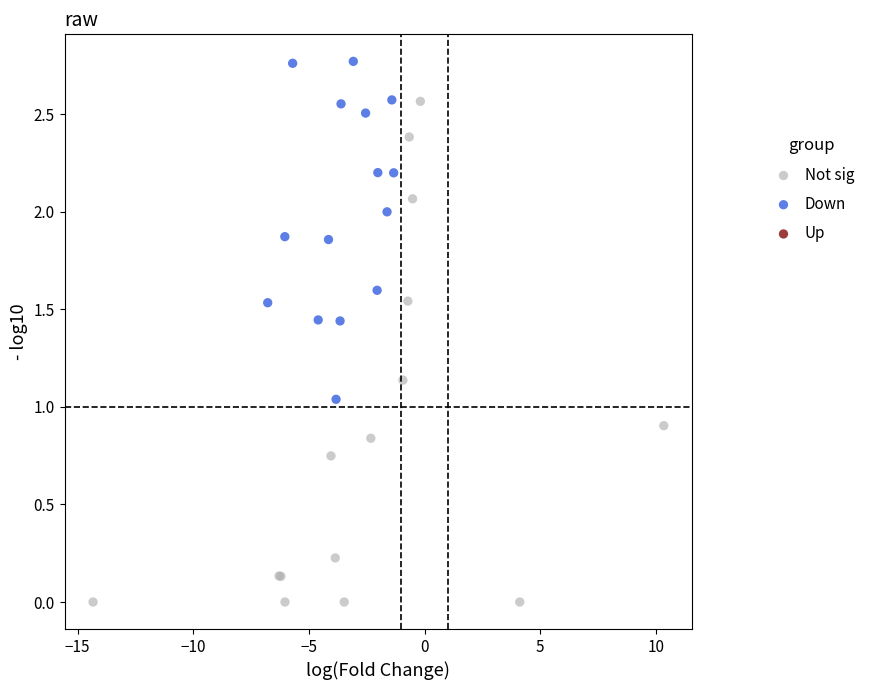

Which series has the widest spread of Y values?

Not sig